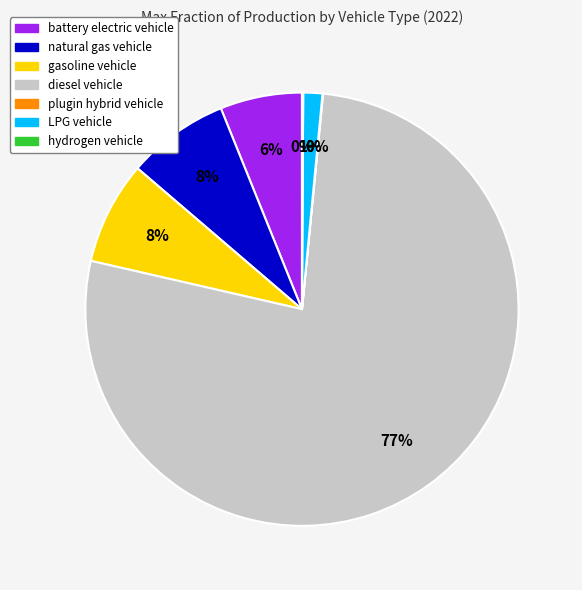

To the nearest percent, what portion does natural gas vehicle represent?

8%